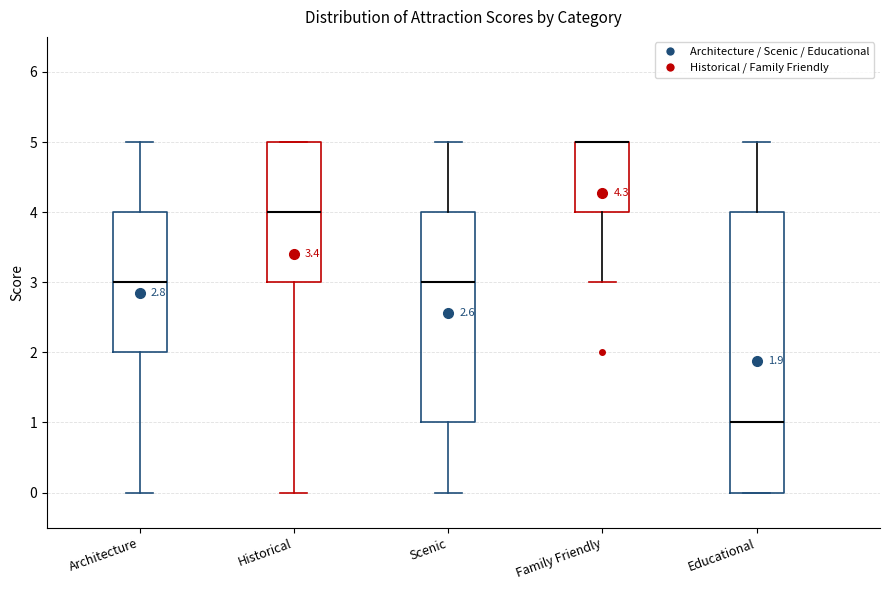

Which box is the tallest, from its lower edge to its upper edge?

Educational